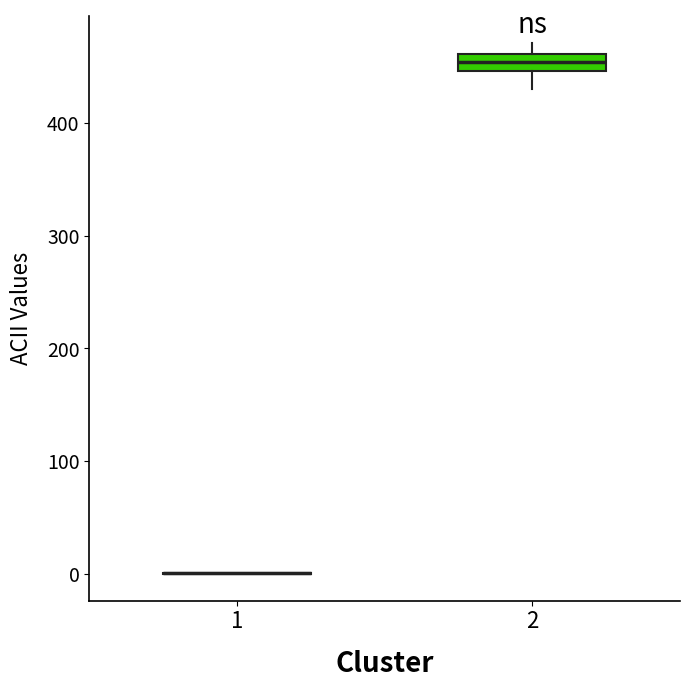

Which box is the tallest, from its lower edge to its upper edge?

2